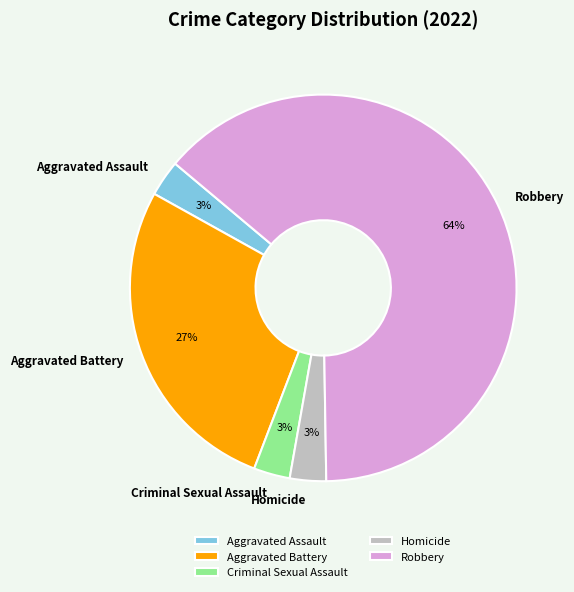

True or false: Criminal Sexual Assault accounts for 3% of the total.

True